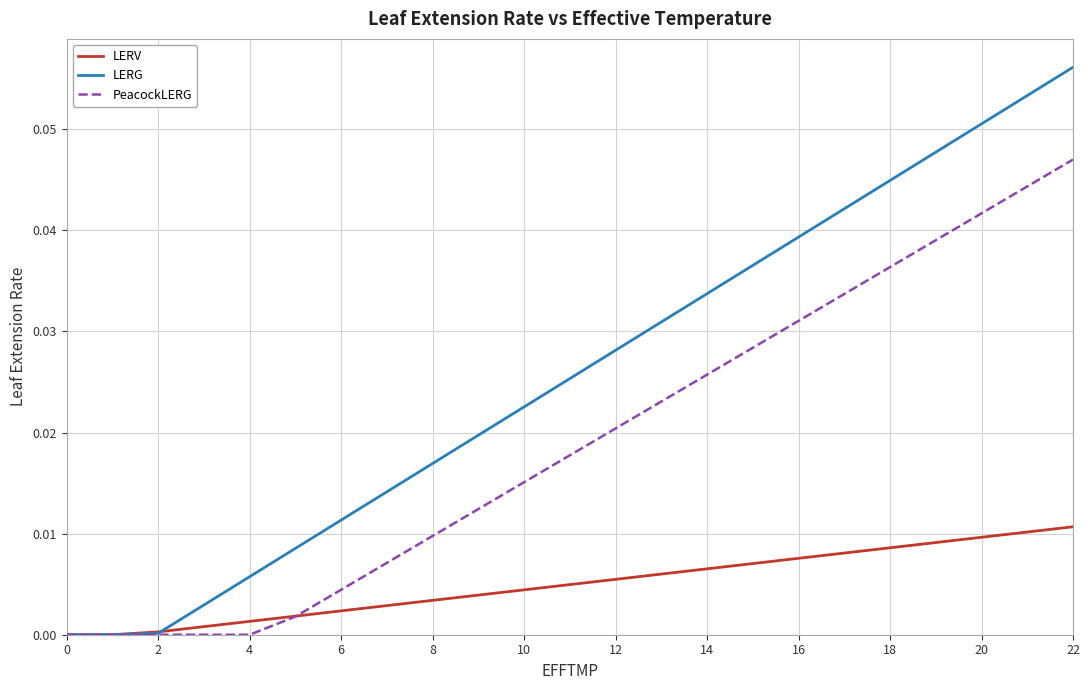

List the series in order of their peak value, lowest first.

LERV, PeacockLERG, LERG